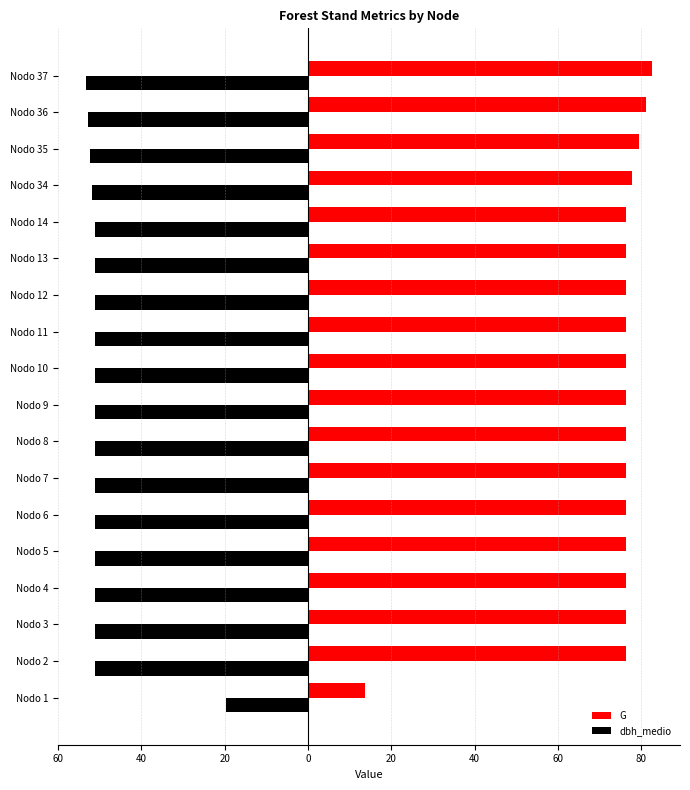

What are all the series names shown in the legend?

G, dbh_medio